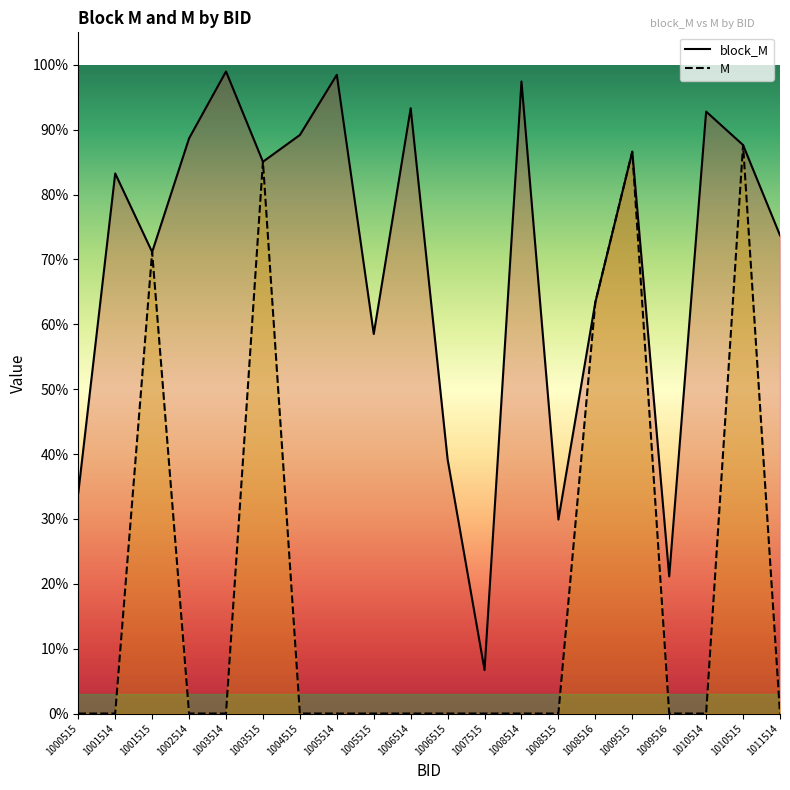

Reading left to right, transcribe all the data shown in this chart.

block_M: 1000515=0.3	1001514=0.8	1001515=0.7	1002514=0.9	1003514=1.0	1003515=0.9	1004515=0.9	1005514=1.0	1005515=0.6	1006514=0.9	1006515=0.4	1007515=0.1	1008514=1.0	1008515=0.3	1008516=0.6	1009515=0.9	1009516=0.2	1010514=0.9	1010515=0.9	1011514=0.7
M: 1000515=0.0	1001514=0.0	1001515=0.7	1002514=0.0	1003514=0.0	1003515=0.9	1004515=0.0	1005514=0.0	1005515=0.0	1006514=0.0	1006515=0.0	1007515=0.0	1008514=0.0	1008515=0.0	1008516=0.6	1009515=0.9	1009516=0.0	1010514=0.0	1010515=0.9	1011514=0.0